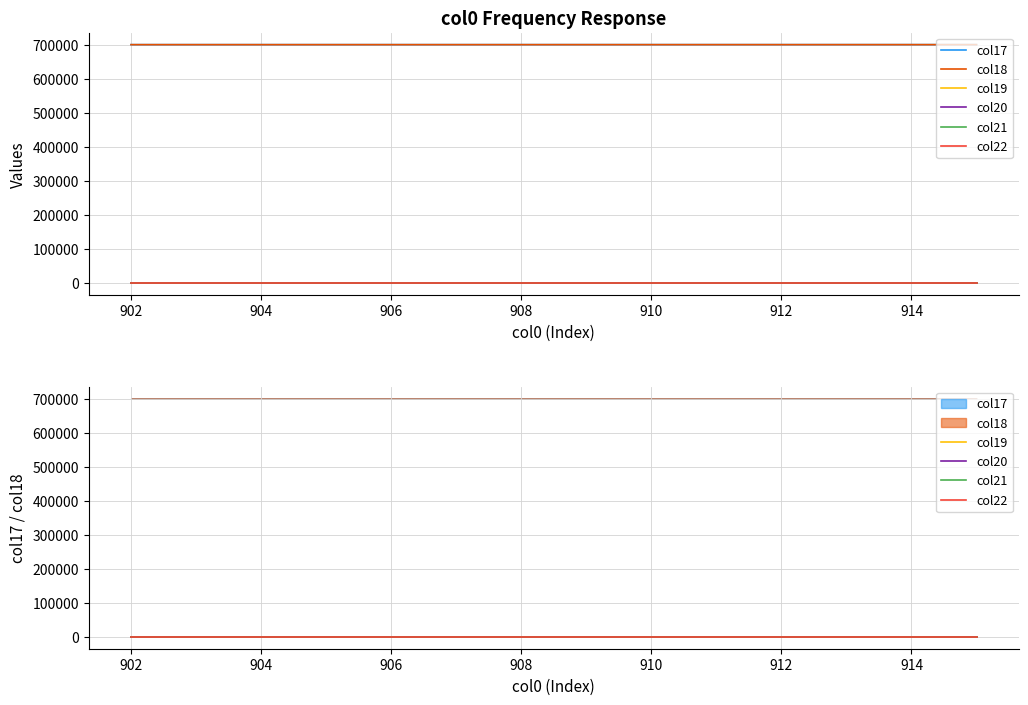

Count the number of data series in this chart.

6